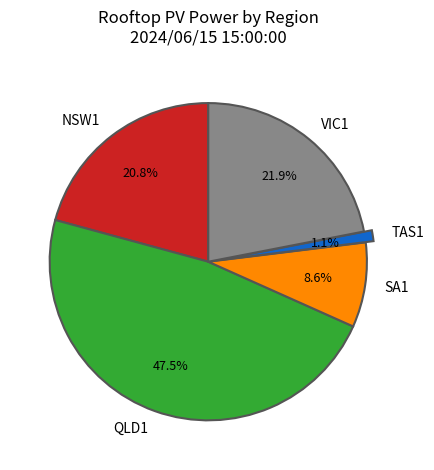

Which slice is the largest?

QLD1